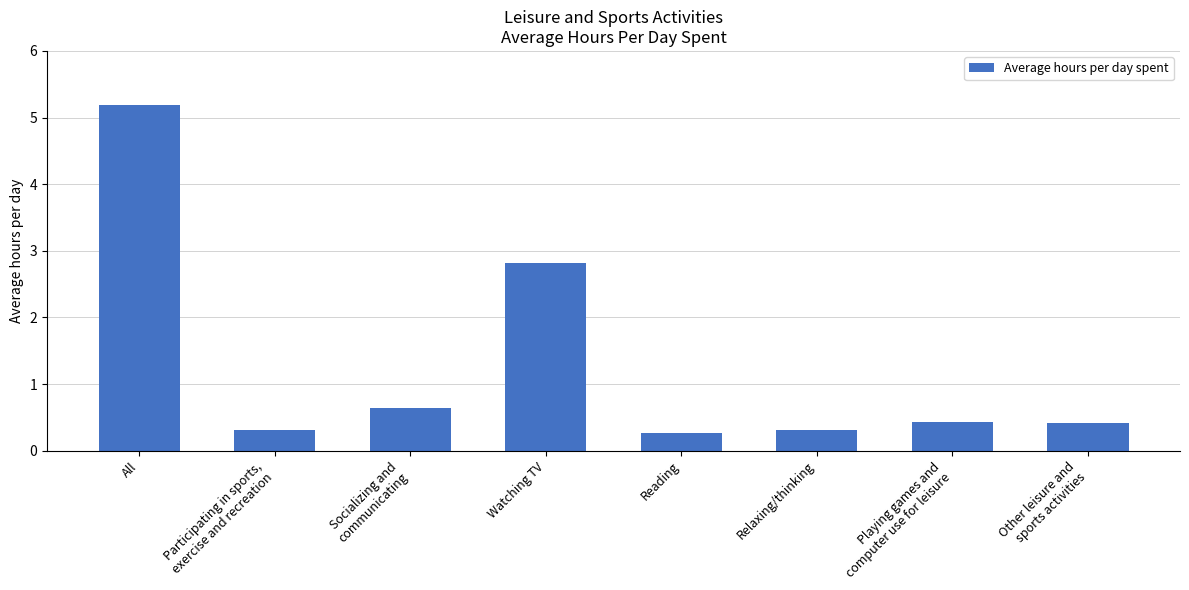

Reading left to right, transcribe all the data shown in this chart.

5.2	0.3	0.6	2.8	0.3	0.3	0.4	0.4